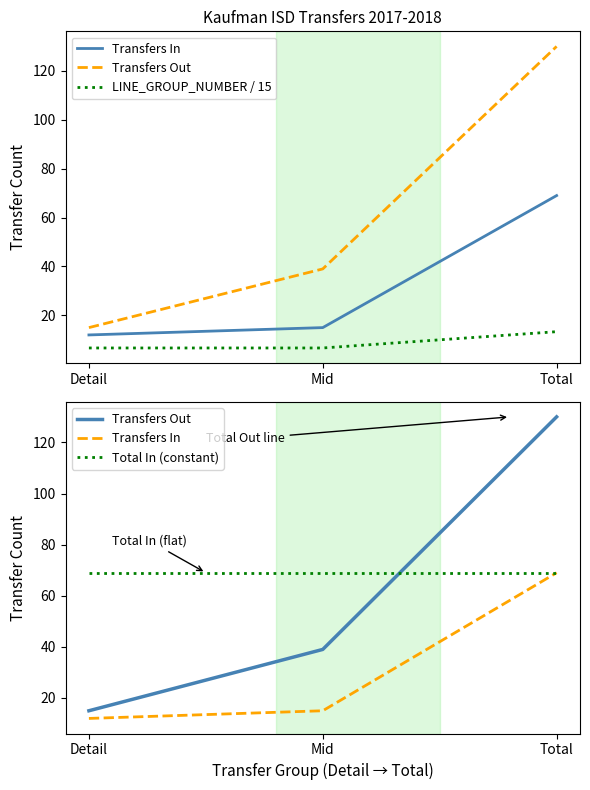

List the labels in order of Transfers Out value, largest first.

Total, Mid, Detail